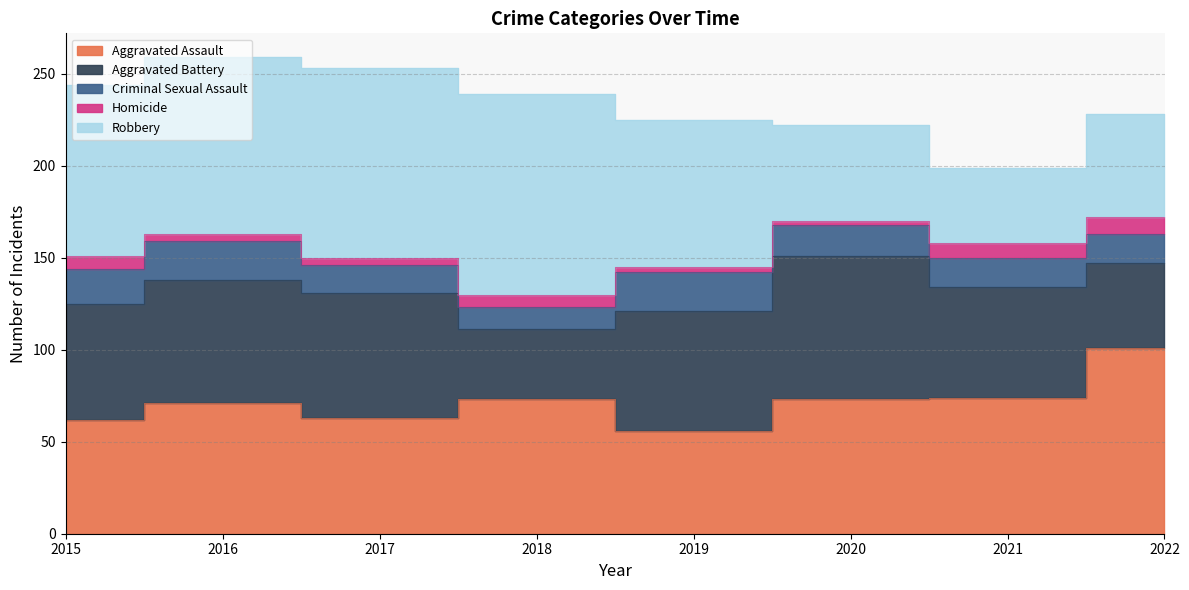

What is the highest value of the Homicide series?

9